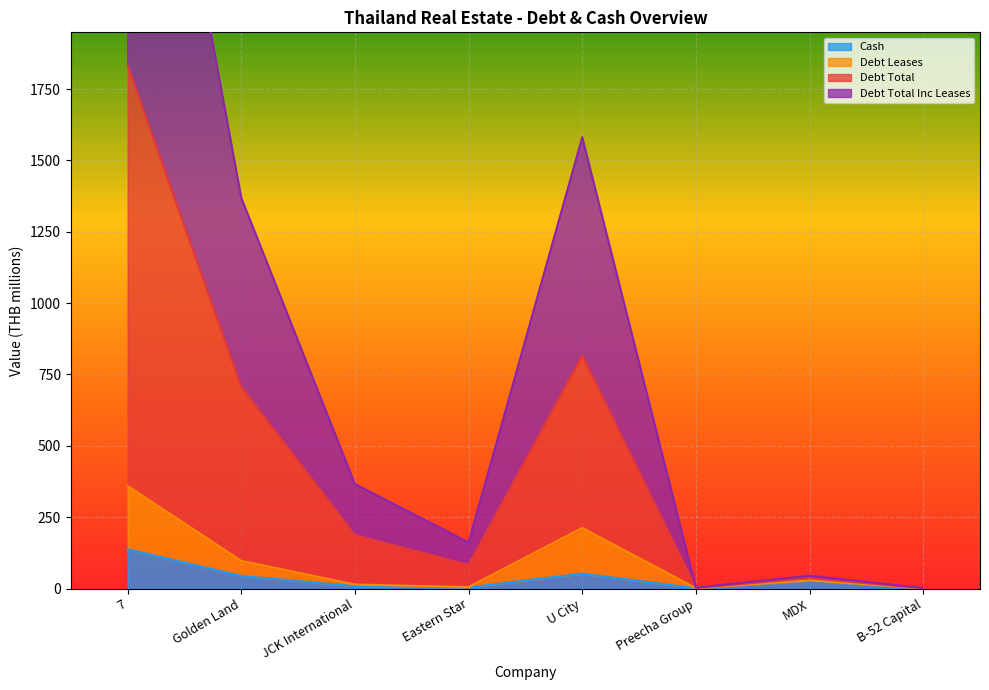

At which category is the sum across all series the highest?

7